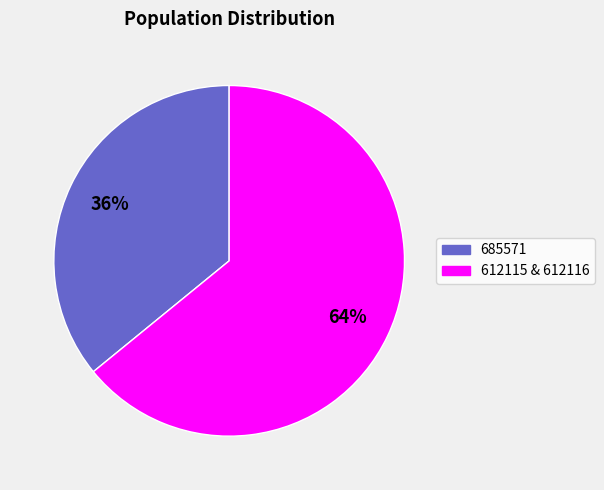

Is there any slice that represents more than half of the pie?

Yes